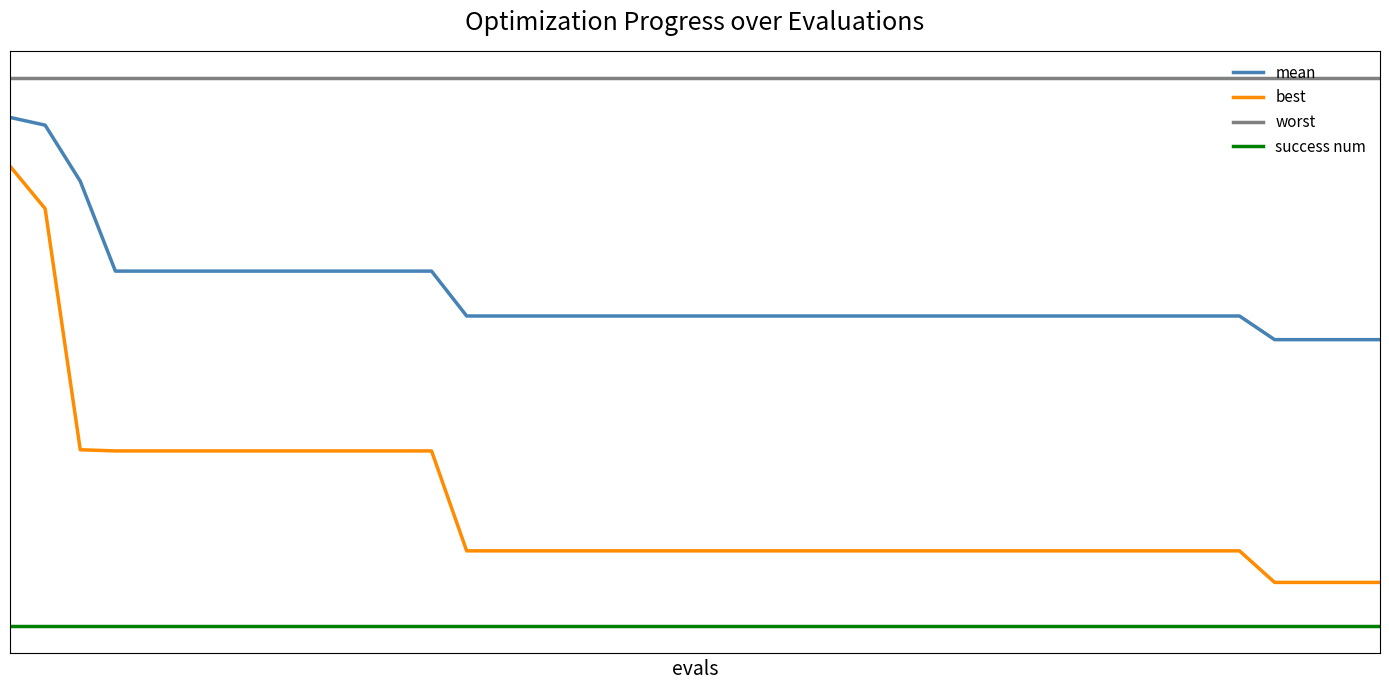

What is the highest value of the best series?

3.4